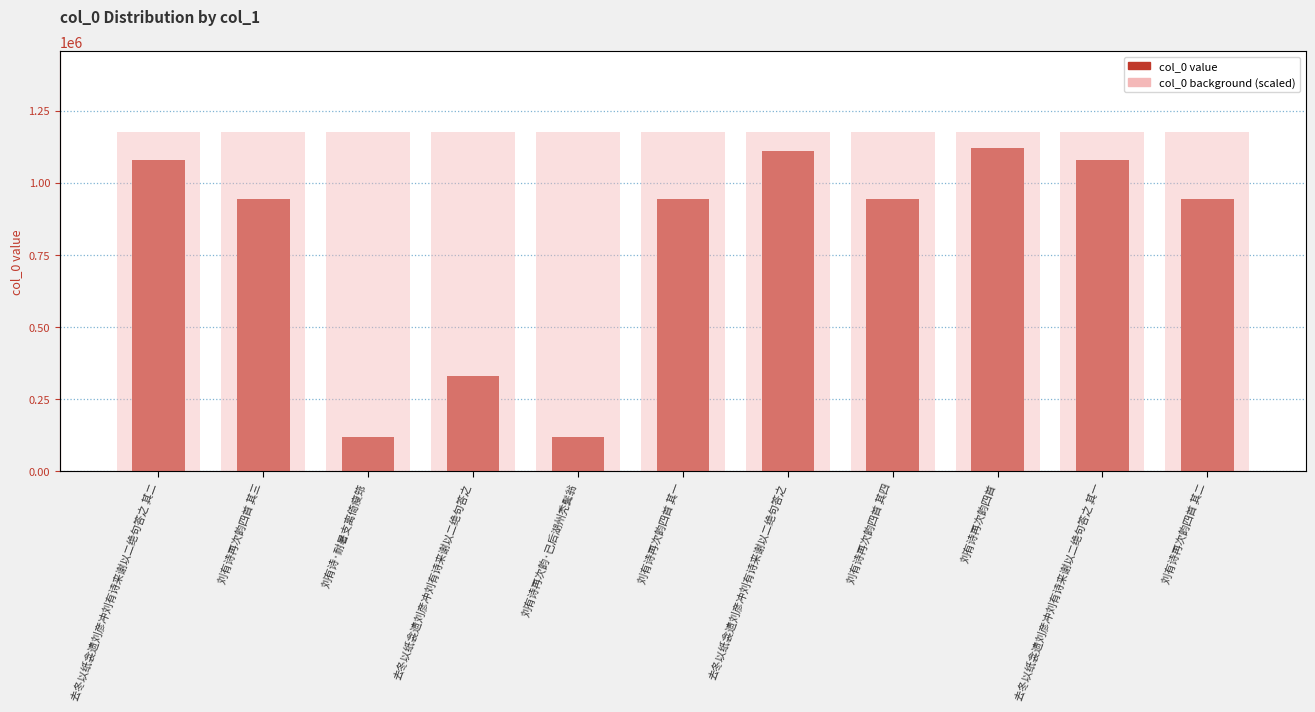

Where does the data first go above 942402?

去冬以纸衾遗刘彦冲刘有诗来谢以二绝句答之 其二